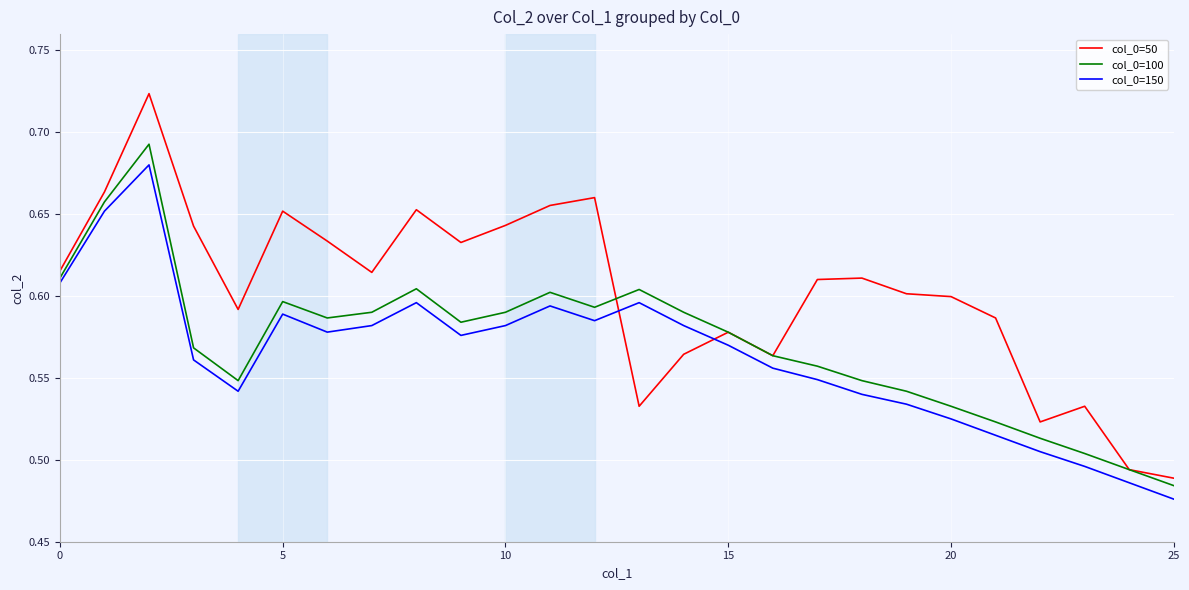

True or false: col_0=50 has more than 0 points higher than both neighbors.

True